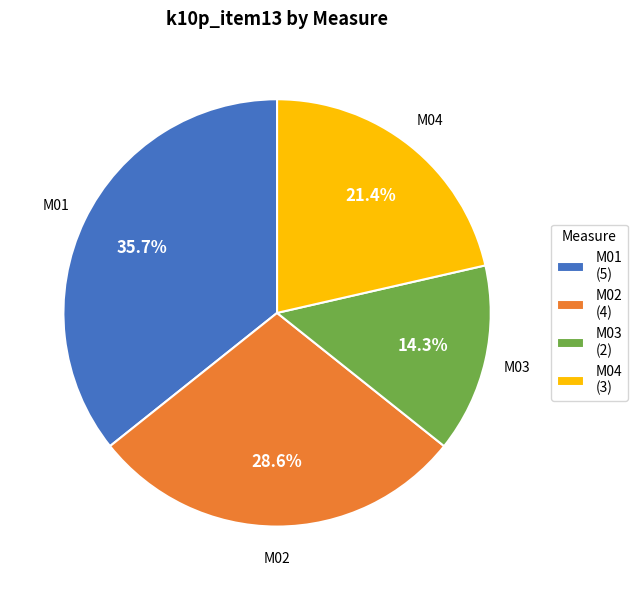

What portion of the pie excludes M01?

64.3%